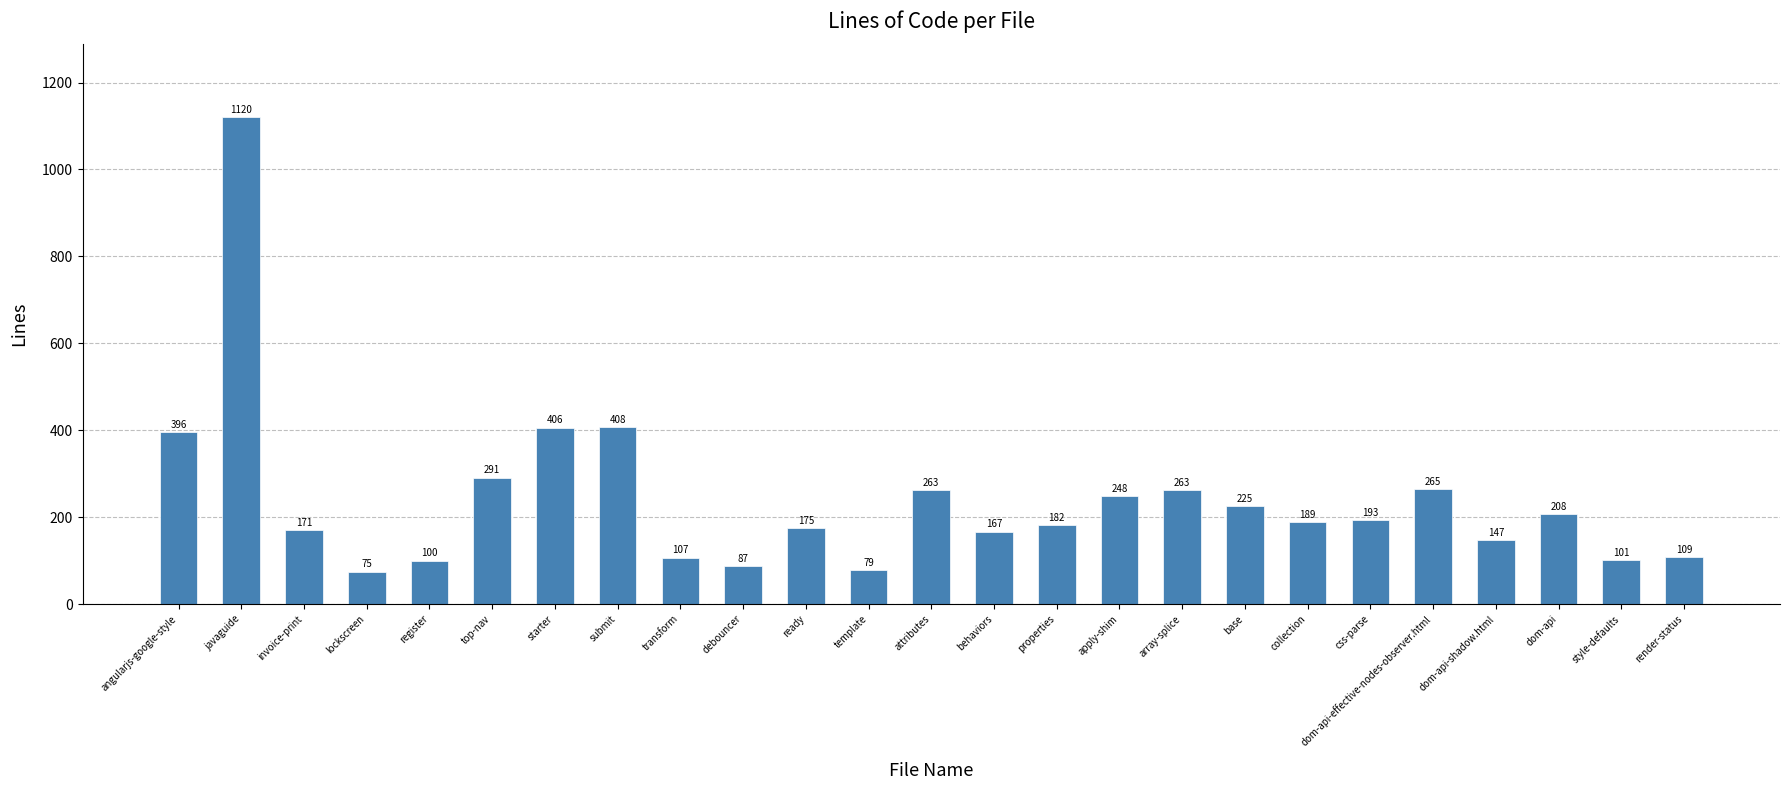

What is the value of the 15th bar from the left?

182